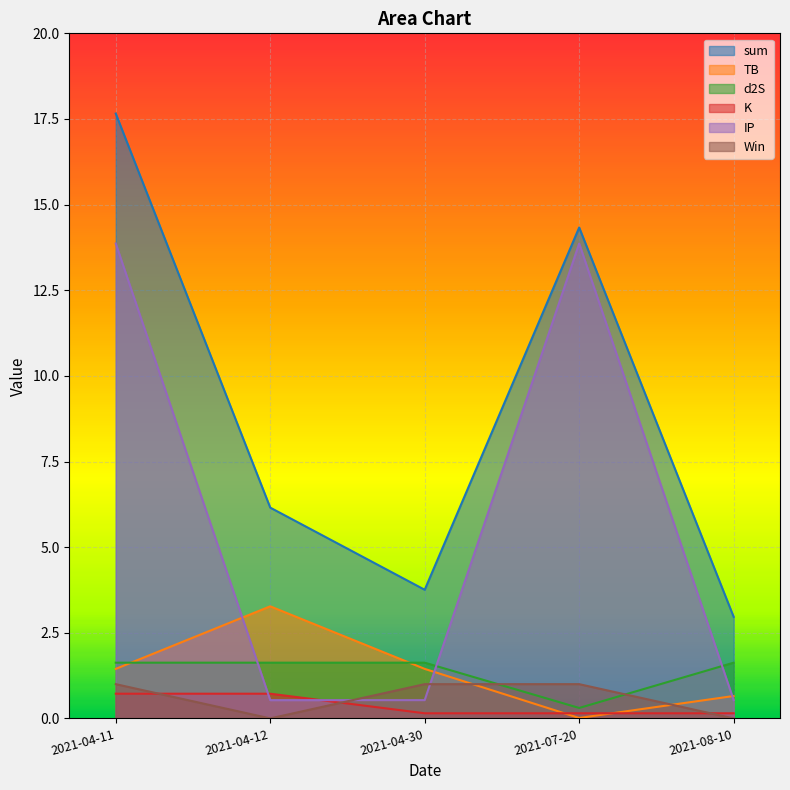

Is the value of Win at 2021-08-10 greater than the value of TB at 2021-07-20?

No